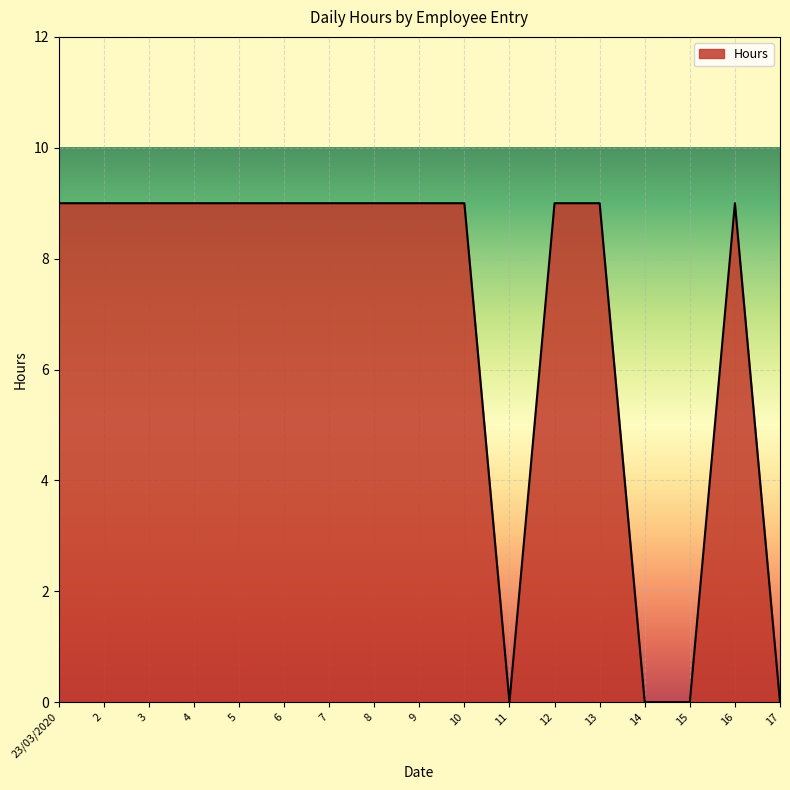

How many distinct data groups are displayed?

1